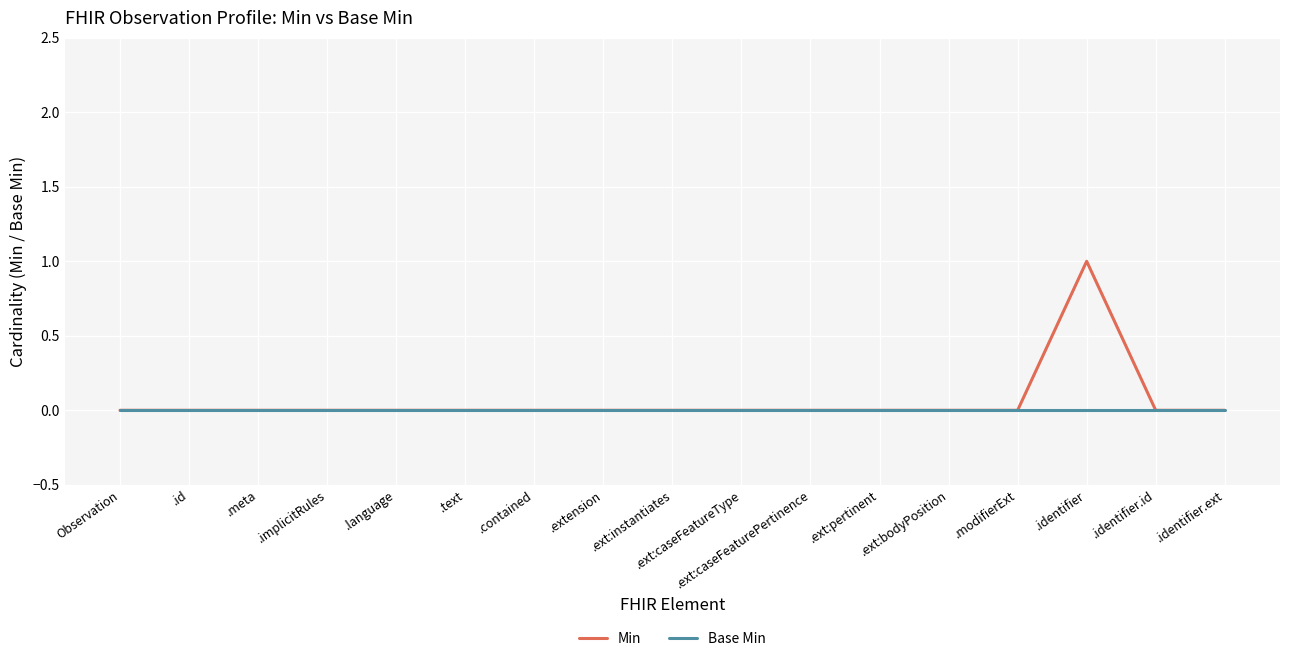

What position from the left is .extension?

8